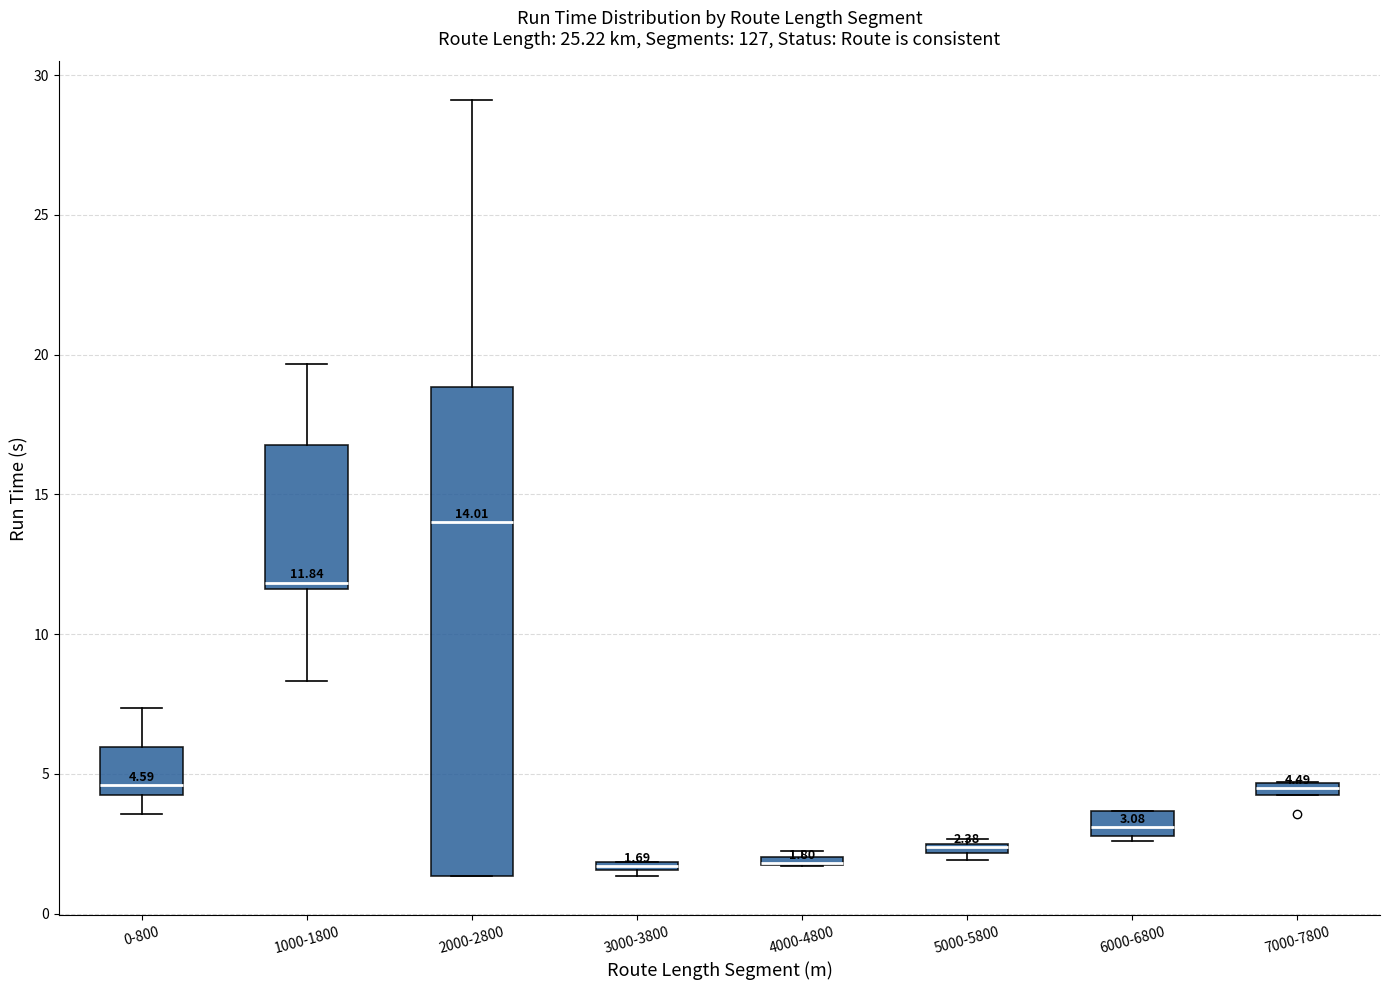

Which box is the tallest, from its lower edge to its upper edge?

2000-2800